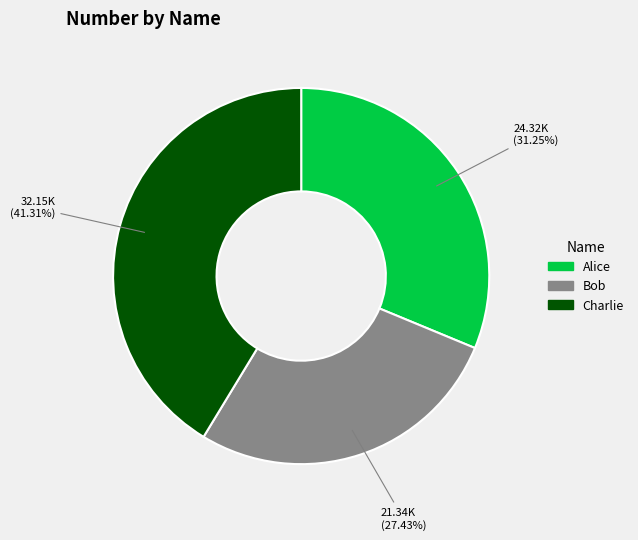

How many slices are in this pie chart?

3